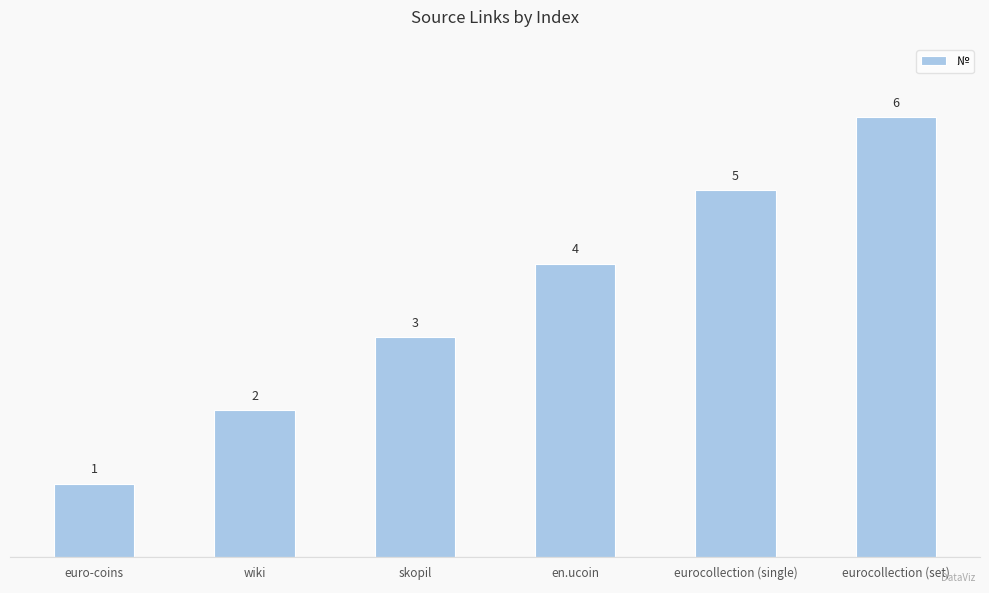

Approximately how many times larger is the value at eurocollection (single) compared to skopil?

1.7